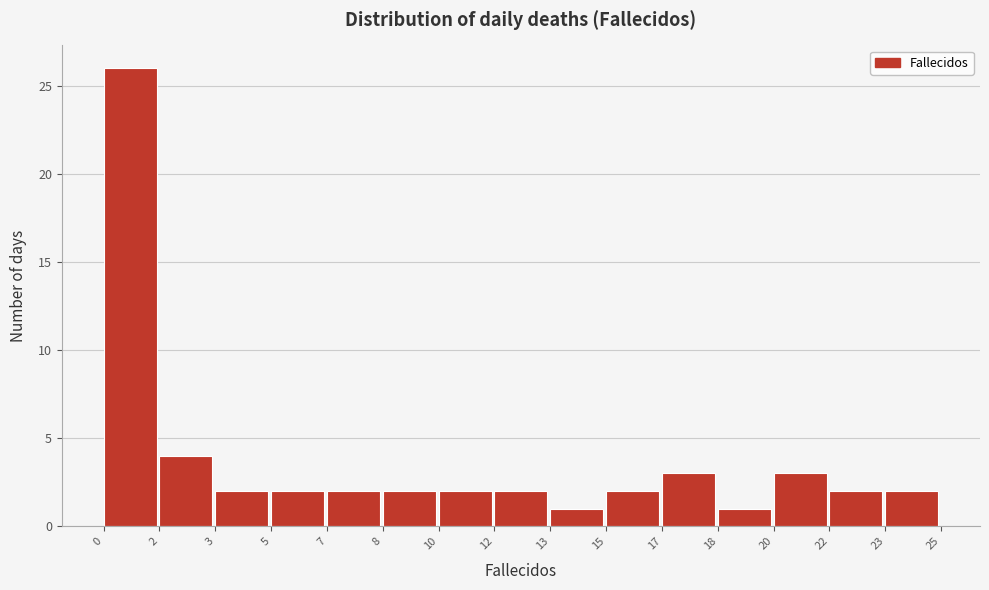

Reading left to right, list all the values displayed in this chart.

0=26	2=4	3=2	5=2	7=2	8=2	10=2	12=2	13=1	15=2	17=3	18=1	20=3	22=2	23=2